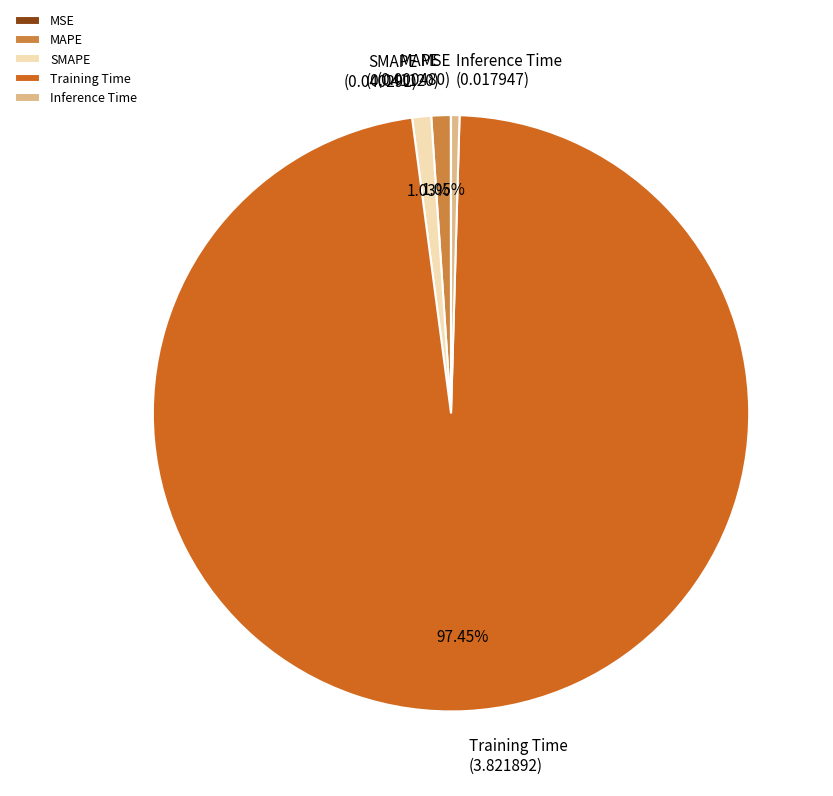

What is the majority slice?

Training Time